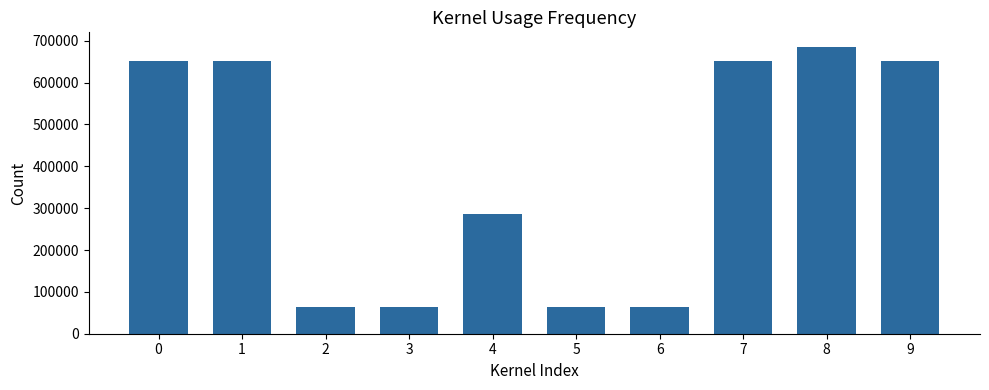

Approximately how many times larger is the value at 7 compared to 9?

1.0